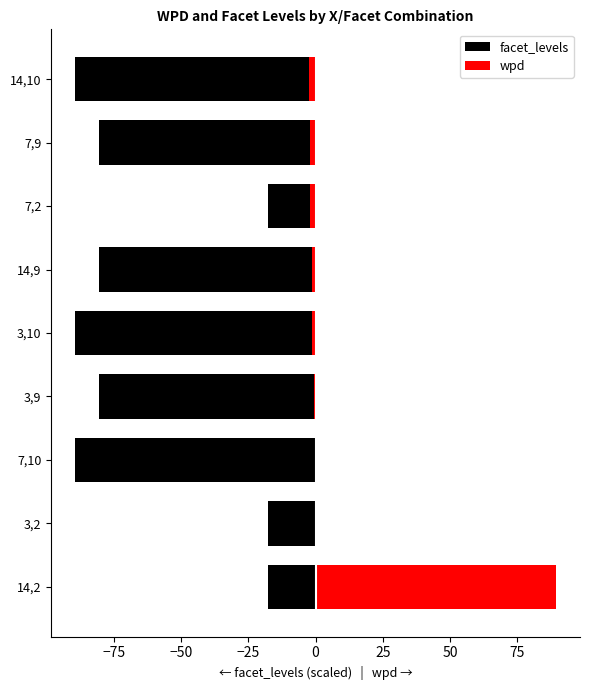

What is the sum of all wpd values?

79.5